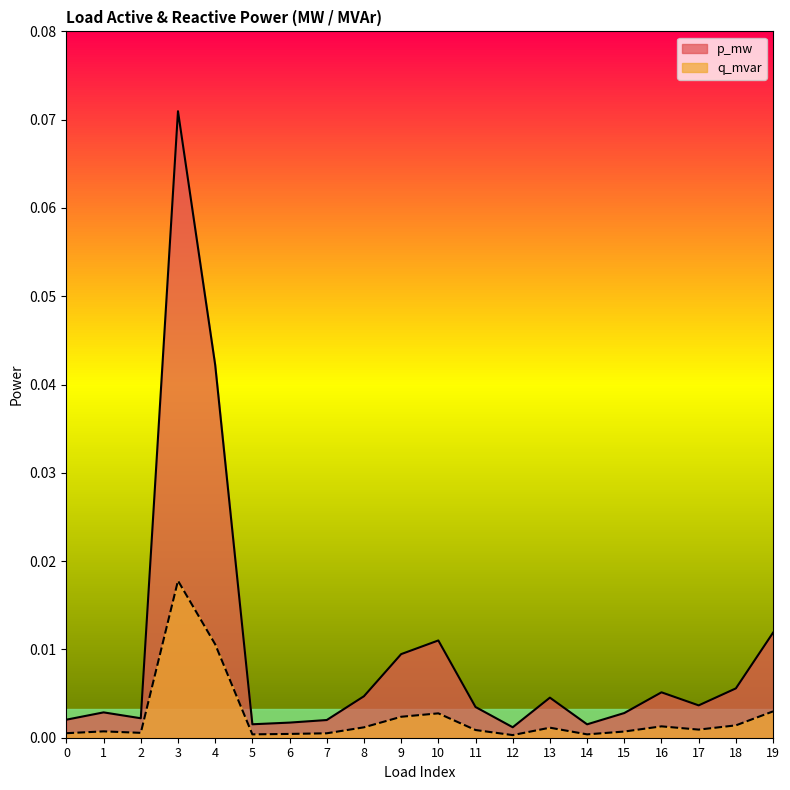

Reading left to right, transcribe all the data shown in this chart.

p_mw: 0=0.0	1=0.0	2=0.0	3=0.1	4=0.0	5=0.0	6=0.0	7=0.0	8=0.0	9=0.0	10=0.0	11=0.0	12=0.0	13=0.0	14=0.0	15=0.0	16=0.0	17=0.0	18=0.0	19=0.0
q_mvar: 0=0.0	1=0.0	2=0.0	3=0.0	4=0.0	5=0.0	6=0.0	7=0.0	8=0.0	9=0.0	10=0.0	11=0.0	12=0.0	13=0.0	14=0.0	15=0.0	16=0.0	17=0.0	18=0.0	19=0.0